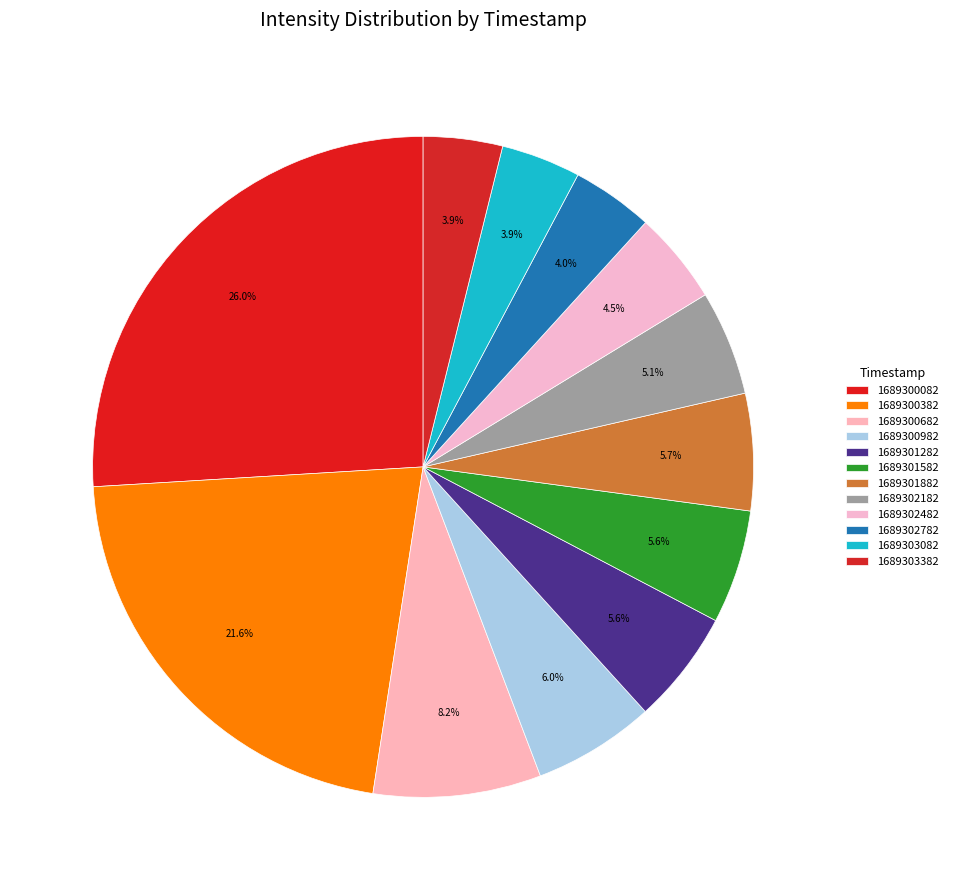

Is it true that 1689302482 is 13% of the pie?

False